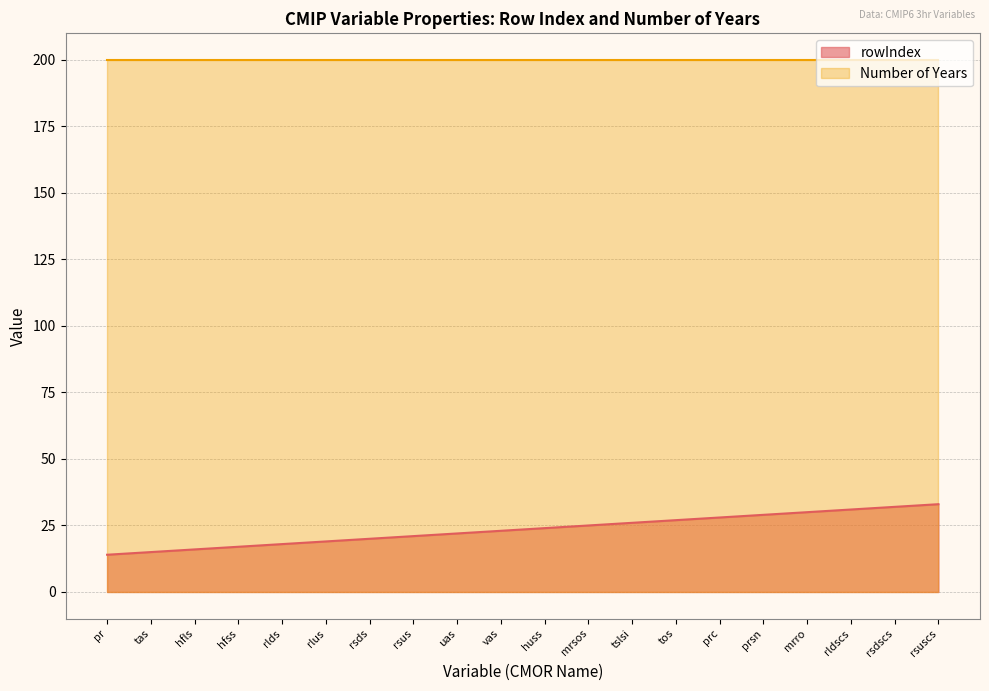

Rank the categories by value from lowest to highest.

pr, tas, hfls, hfss, rlds, rlus, rsds, rsus, uas, vas, huss, mrsos, tslsi, tos, prc, prsn, mrro, rldscs, rsdscs, rsuscs